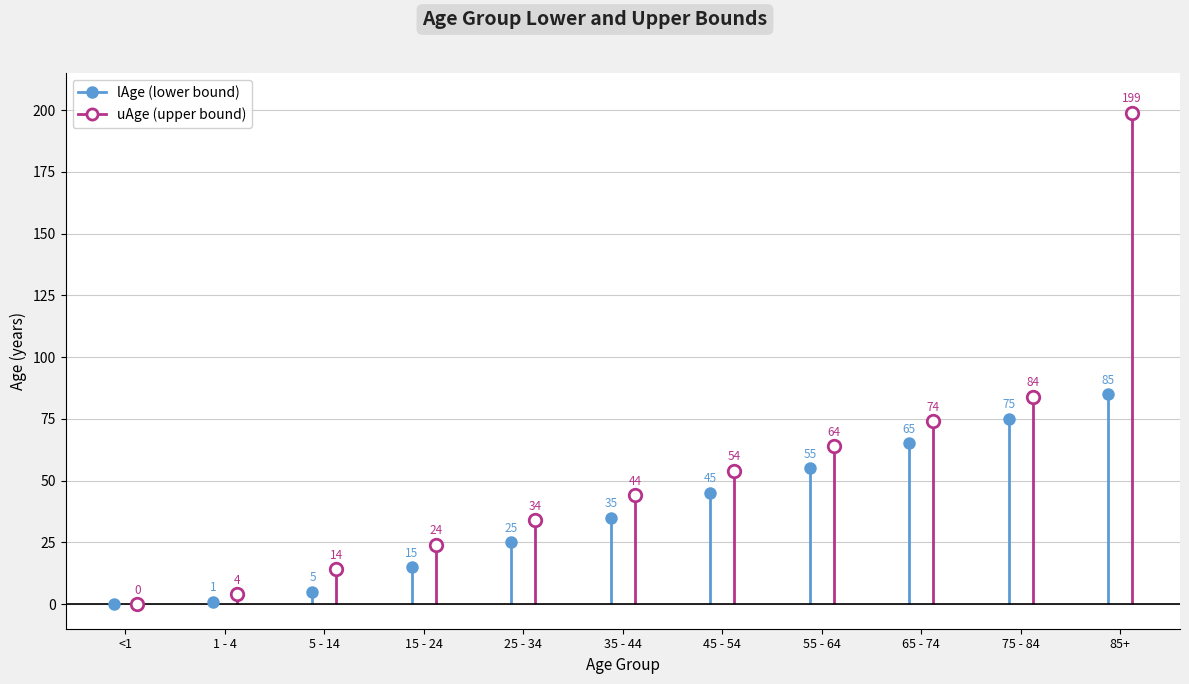

What is the approximate value of uAge at 75 - 84?

84